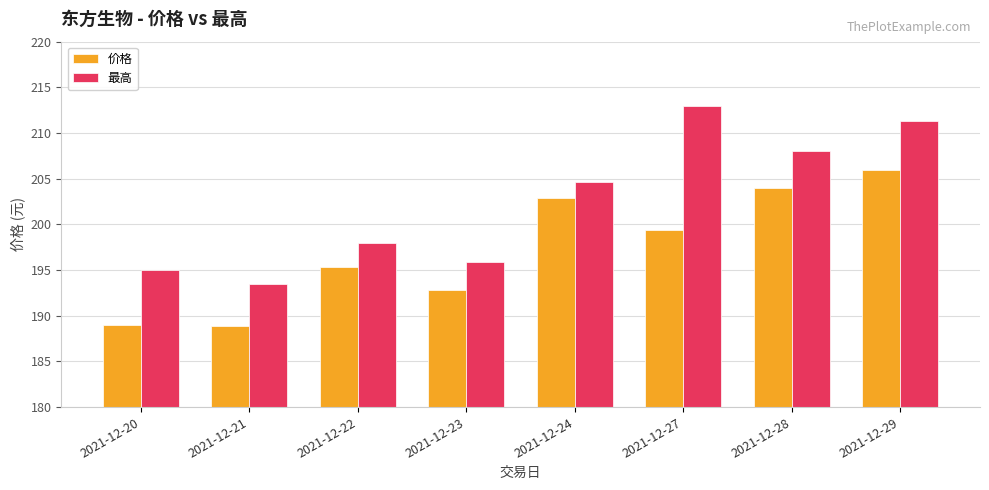

Count the number of data series in this chart.

2